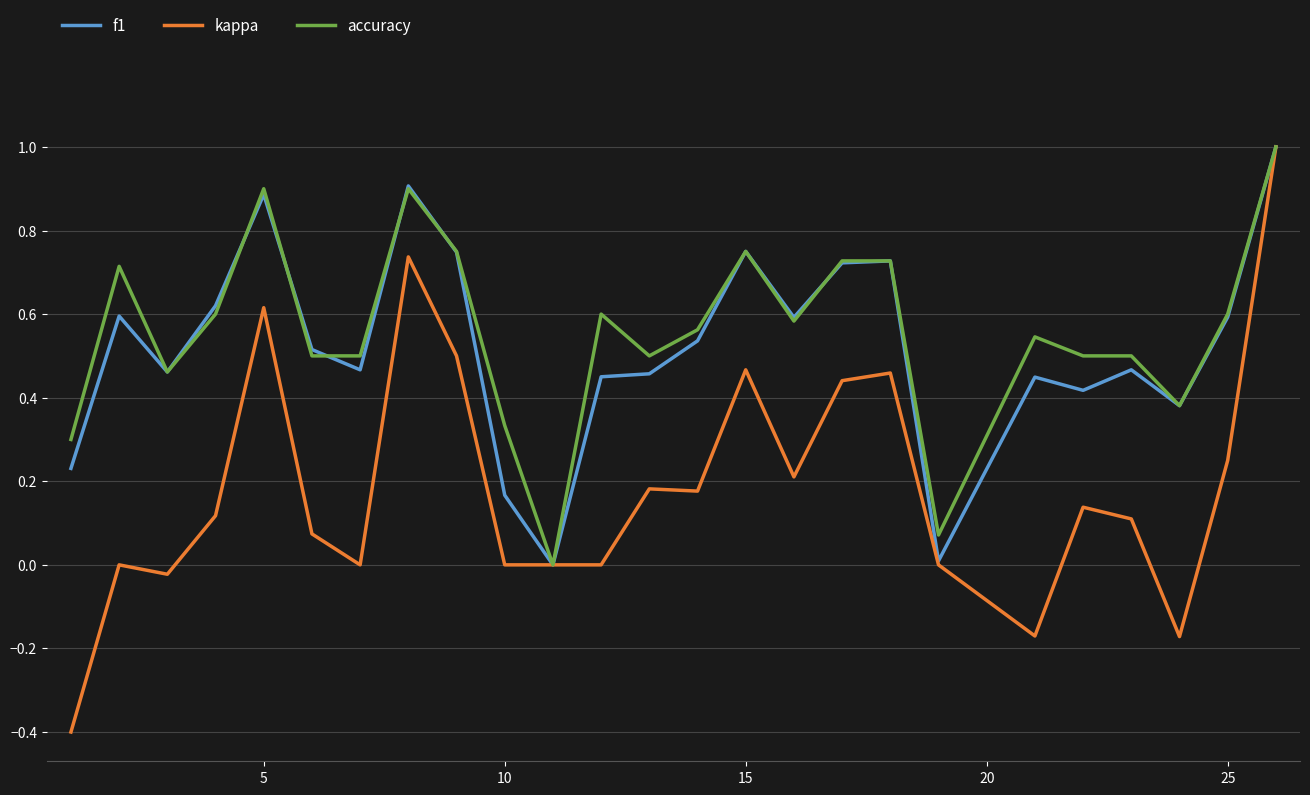

What is the maximum value for kappa?

1.0